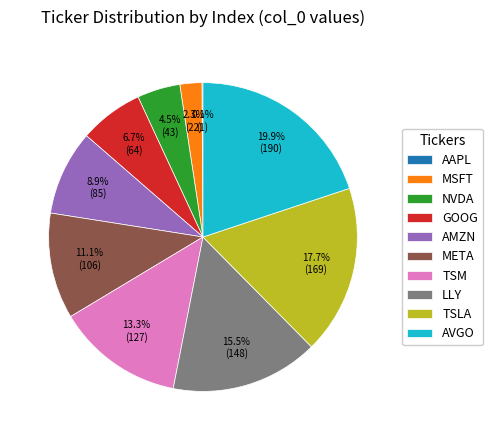

Approximately how many times larger is the value at GOOG compared to AMZN?

0.8